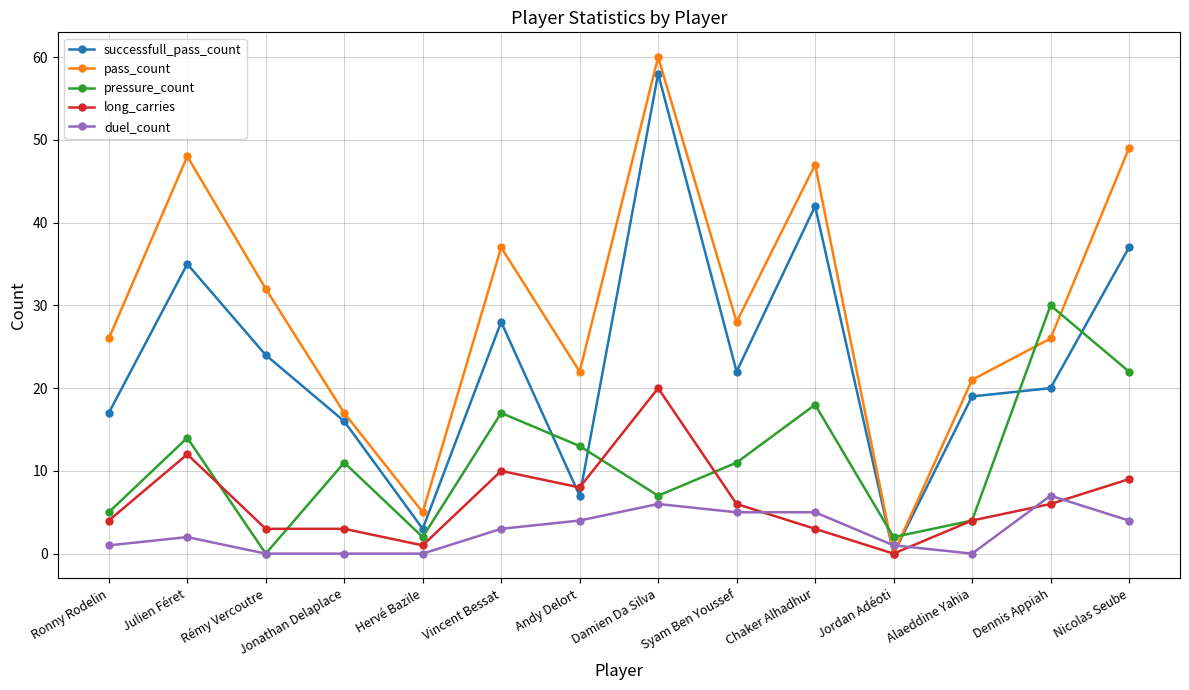

Which series has the widest spread of values?

pass_count